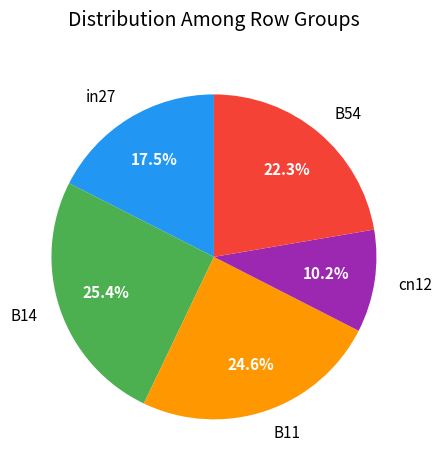

Does B54 account for over 50% of the chart?

No